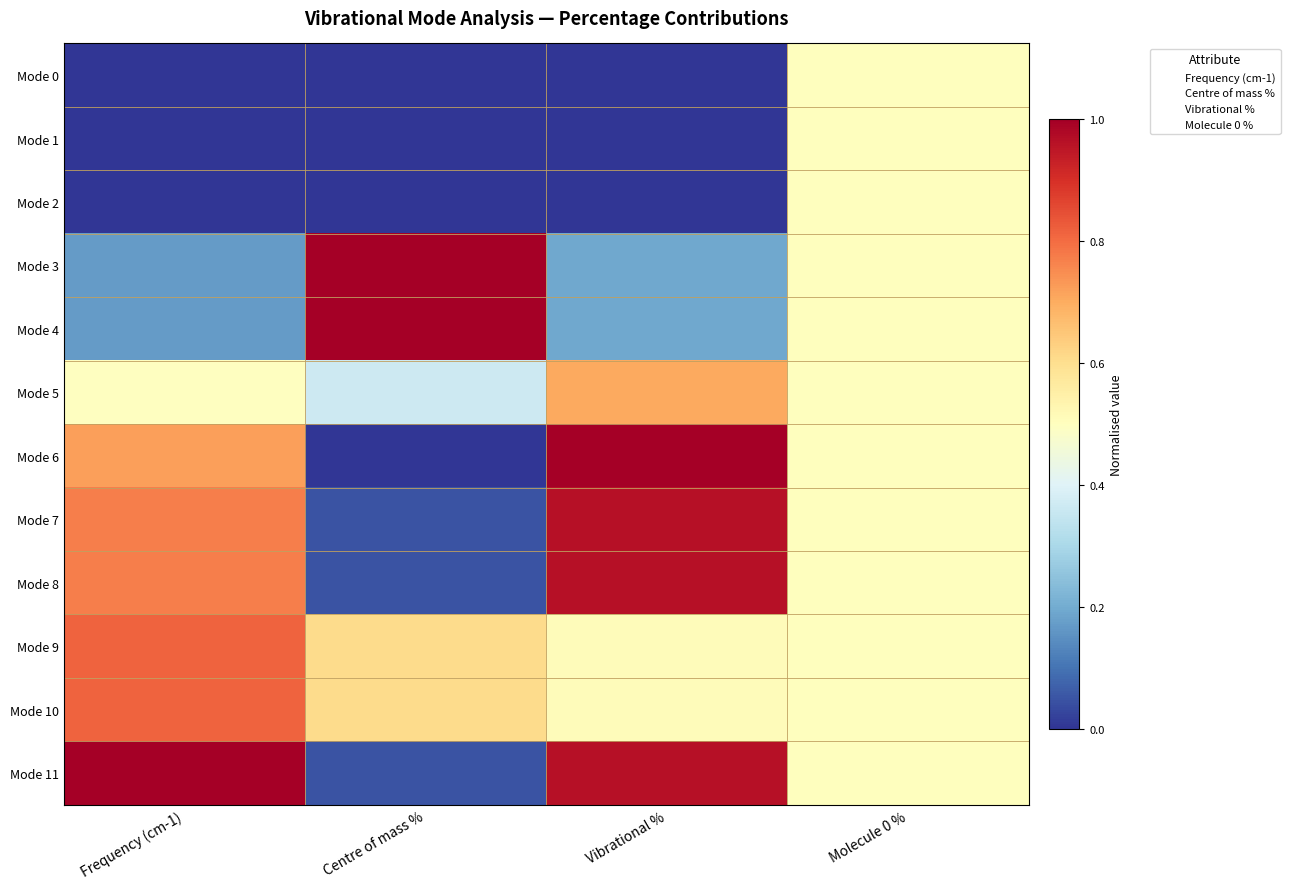

Reading right to left, list all the values displayed in this chart.

Mode 0: Molecule 0 %=0.5	Vibrational %=0.0	Centre of mass %=0.0	Frequency (cm-1)=0.0
Mode 1: Molecule 0 %=0.5	Vibrational %=0.0	Centre of mass %=0.0	Frequency (cm-1)=0.0
Mode 2: Molecule 0 %=0.5	Vibrational %=0.0	Centre of mass %=0.0	Frequency (cm-1)=0.0
Mode 3: Molecule 0 %=0.5	Vibrational %=0.2	Centre of mass %=1.0	Frequency (cm-1)=0.2
Mode 4: Molecule 0 %=0.5	Vibrational %=0.2	Centre of mass %=1.0	Frequency (cm-1)=0.2
Mode 5: Molecule 0 %=0.5	Vibrational %=0.7	Centre of mass %=0.4	Frequency (cm-1)=0.5
Mode 6: Molecule 0 %=0.5	Vibrational %=1.0	Centre of mass %=0.0	Frequency (cm-1)=0.7
Mode 7: Molecule 0 %=0.5	Vibrational %=1.0	Centre of mass %=0.0	Frequency (cm-1)=0.8
Mode 8: Molecule 0 %=0.5	Vibrational %=1.0	Centre of mass %=0.0	Frequency (cm-1)=0.8
Mode 9: Molecule 0 %=0.5	Vibrational %=0.5	Centre of mass %=0.6	Frequency (cm-1)=0.8
Mode 10: Molecule 0 %=0.5	Vibrational %=0.5	Centre of mass %=0.6	Frequency (cm-1)=0.8
Mode 11: Molecule 0 %=0.5	Vibrational %=1.0	Centre of mass %=0.0	Frequency (cm-1)=1.0